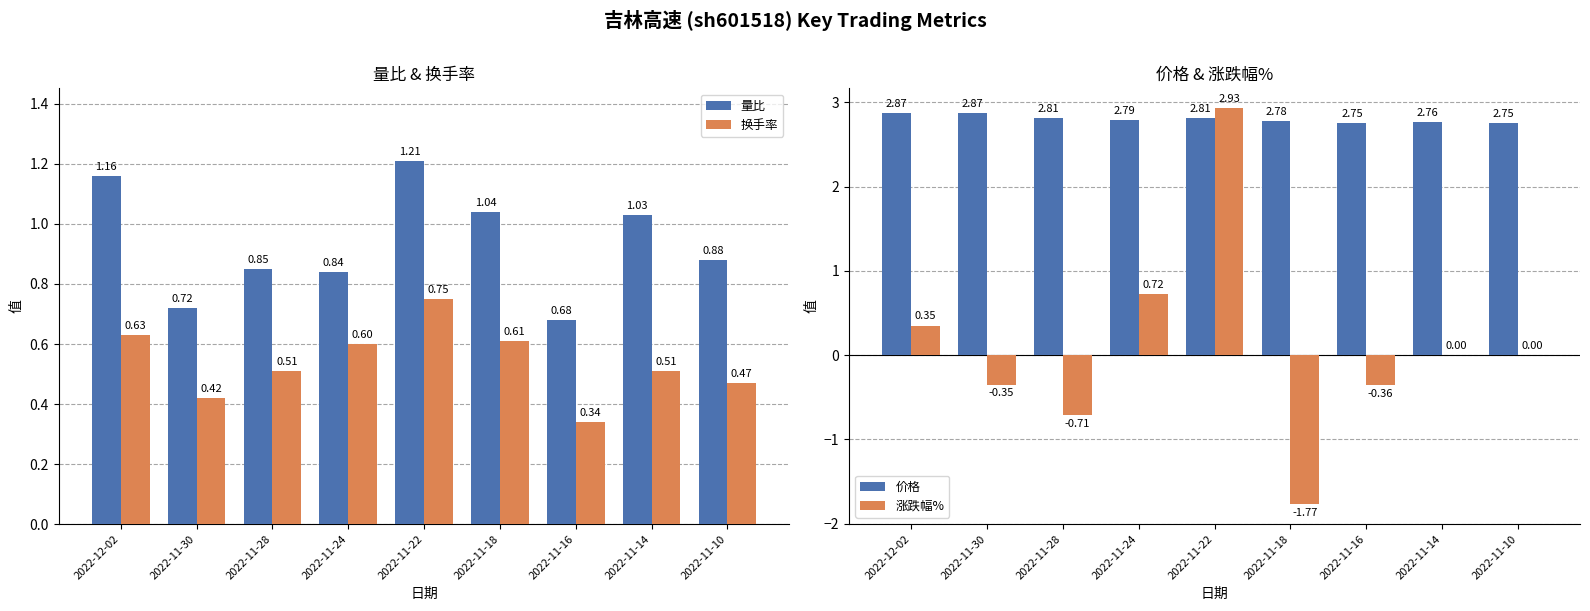

What is the sum of the 量比 values at 2022-11-14 and 2022-11-24?

1.9